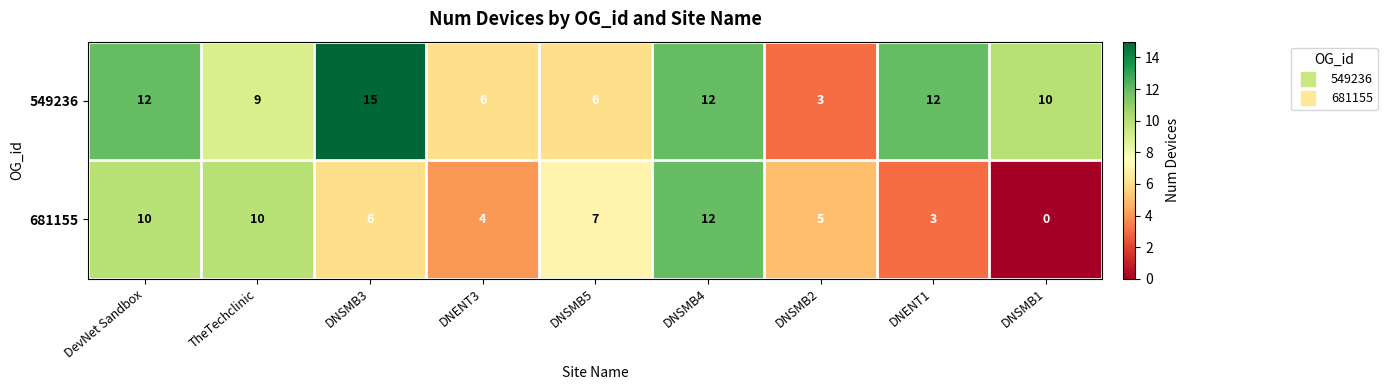

What is the difference between the second highest and second lowest values in the 681155 series?

7